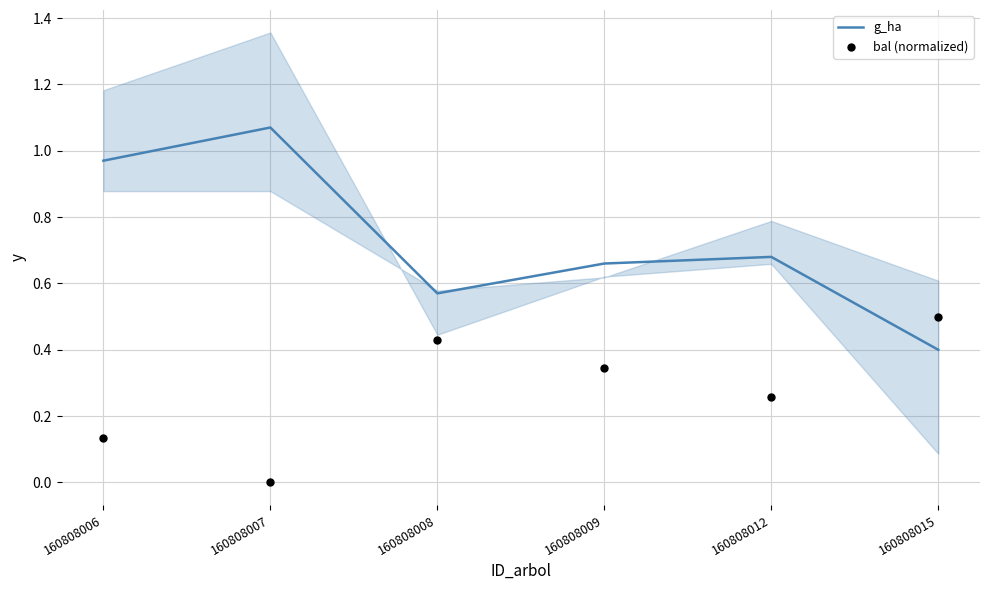

Which series has the largest total across all categories?

g_ha